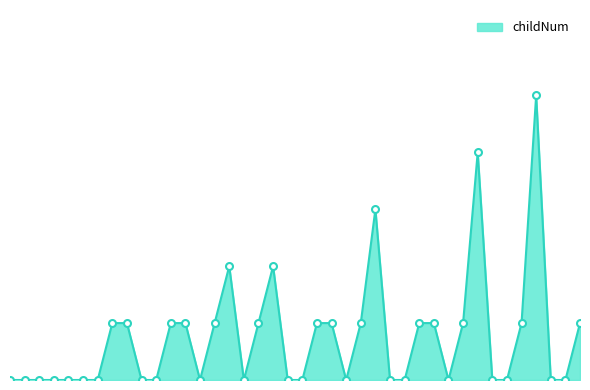

What is the value of the 13th point from the left?

1